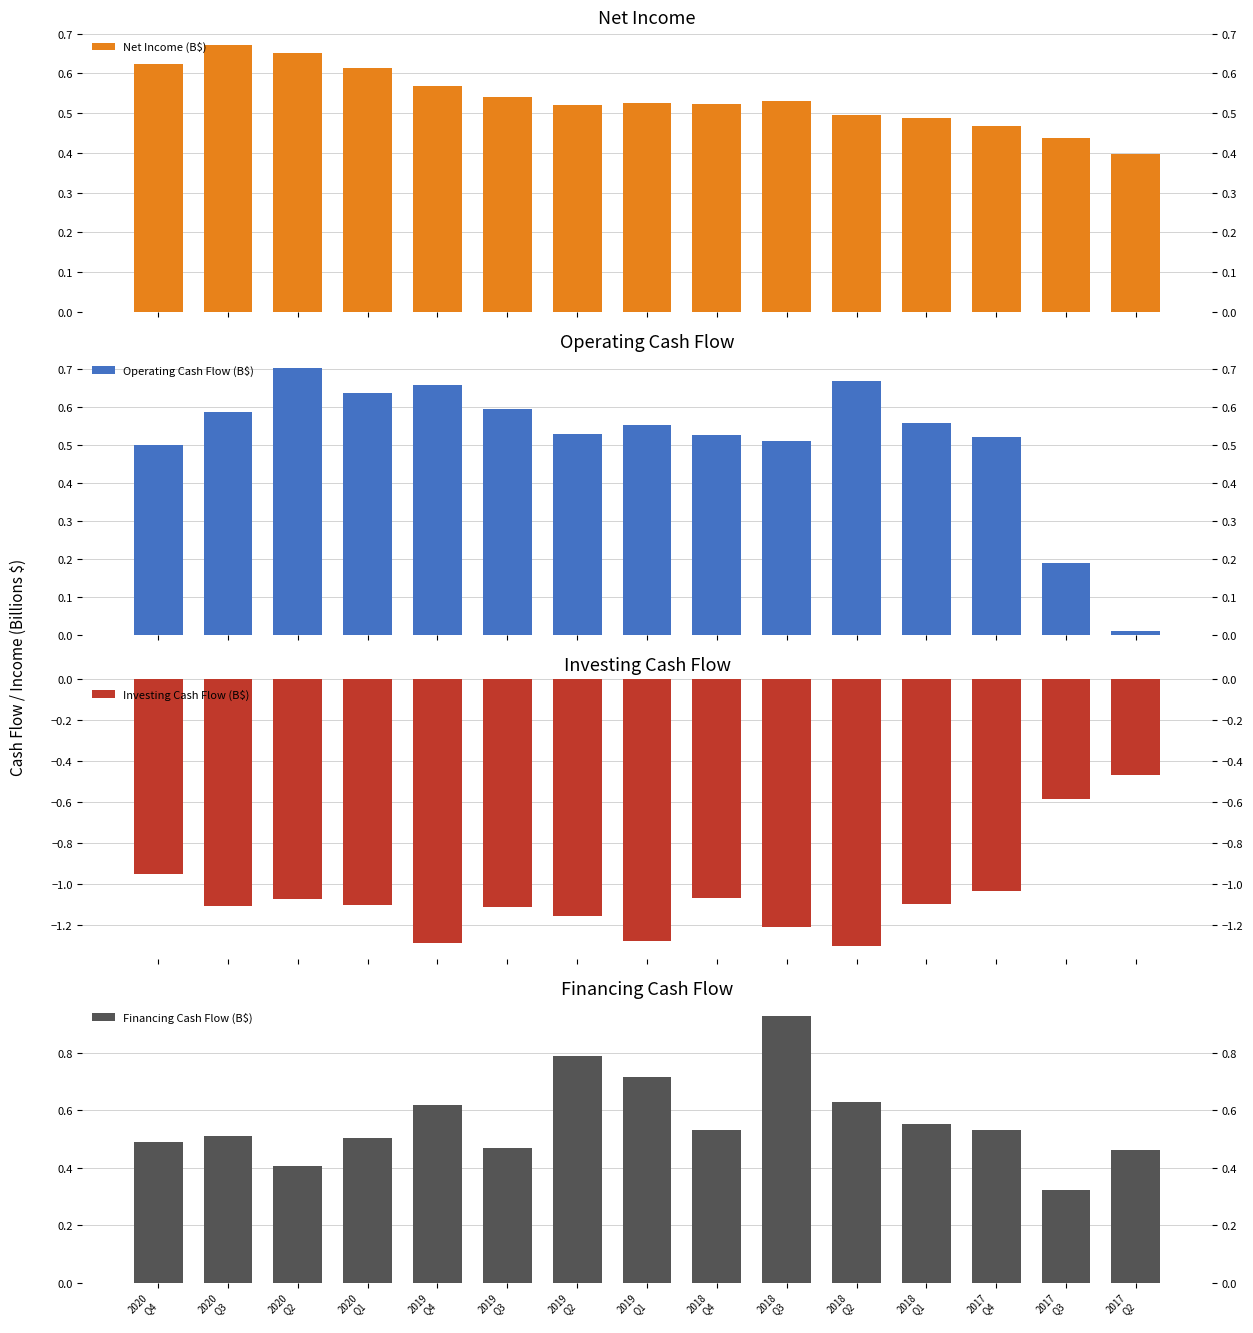

How many distinct data groups are displayed?

4